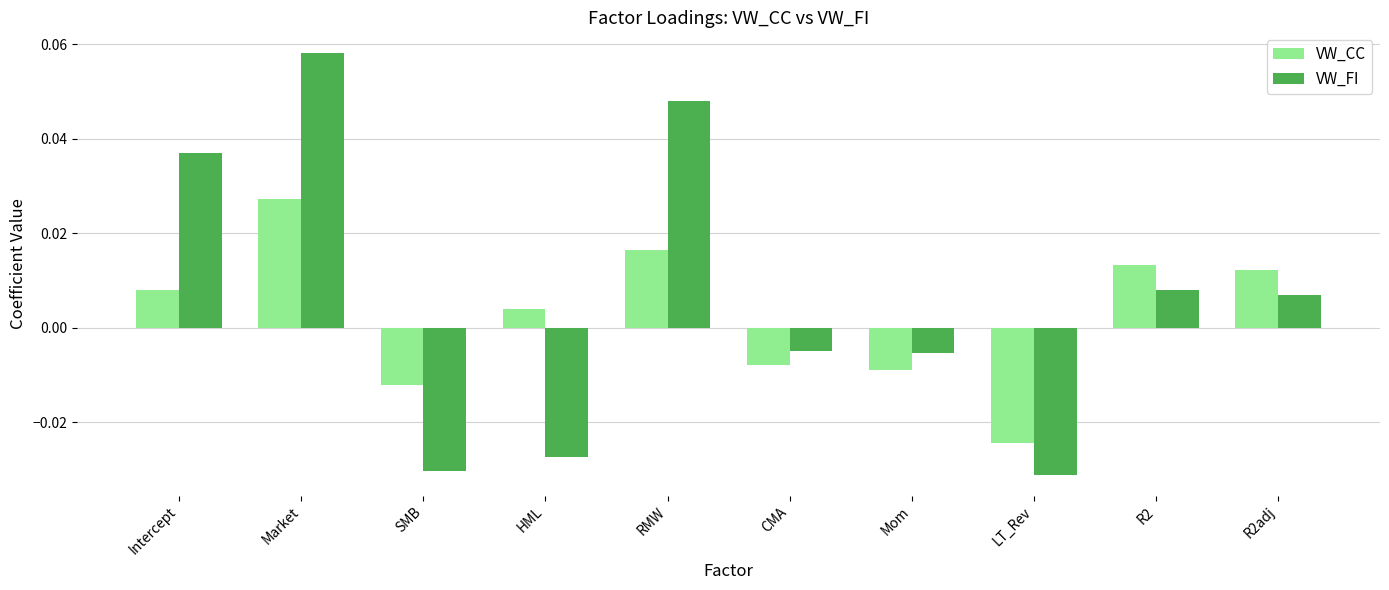

What are all the series names shown in the legend?

VW_CC, VW_FI